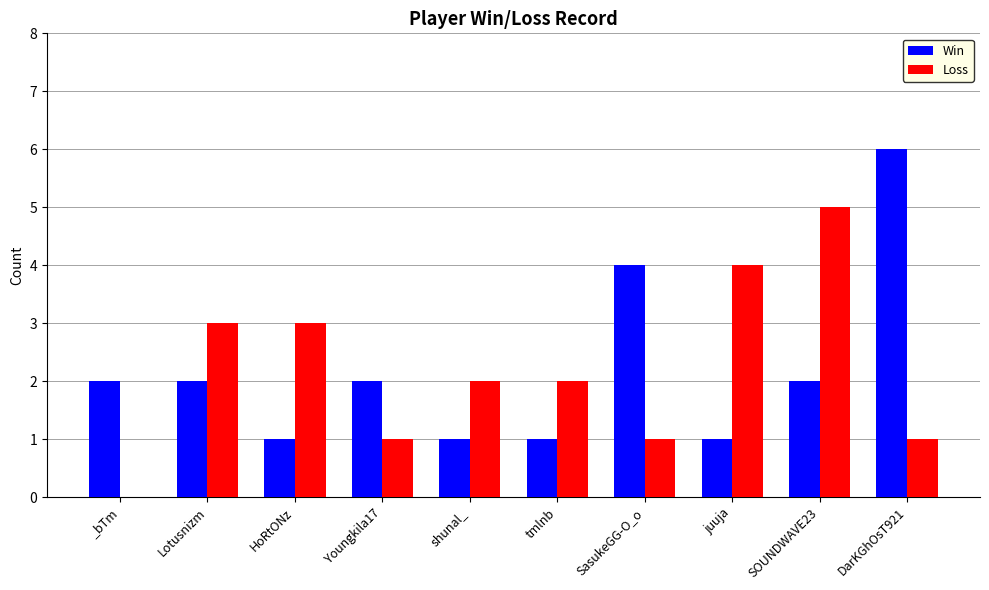

Is the value of Loss at DarKGhOsT921 greater than the value of Win at SOUNDWAVE23?

No